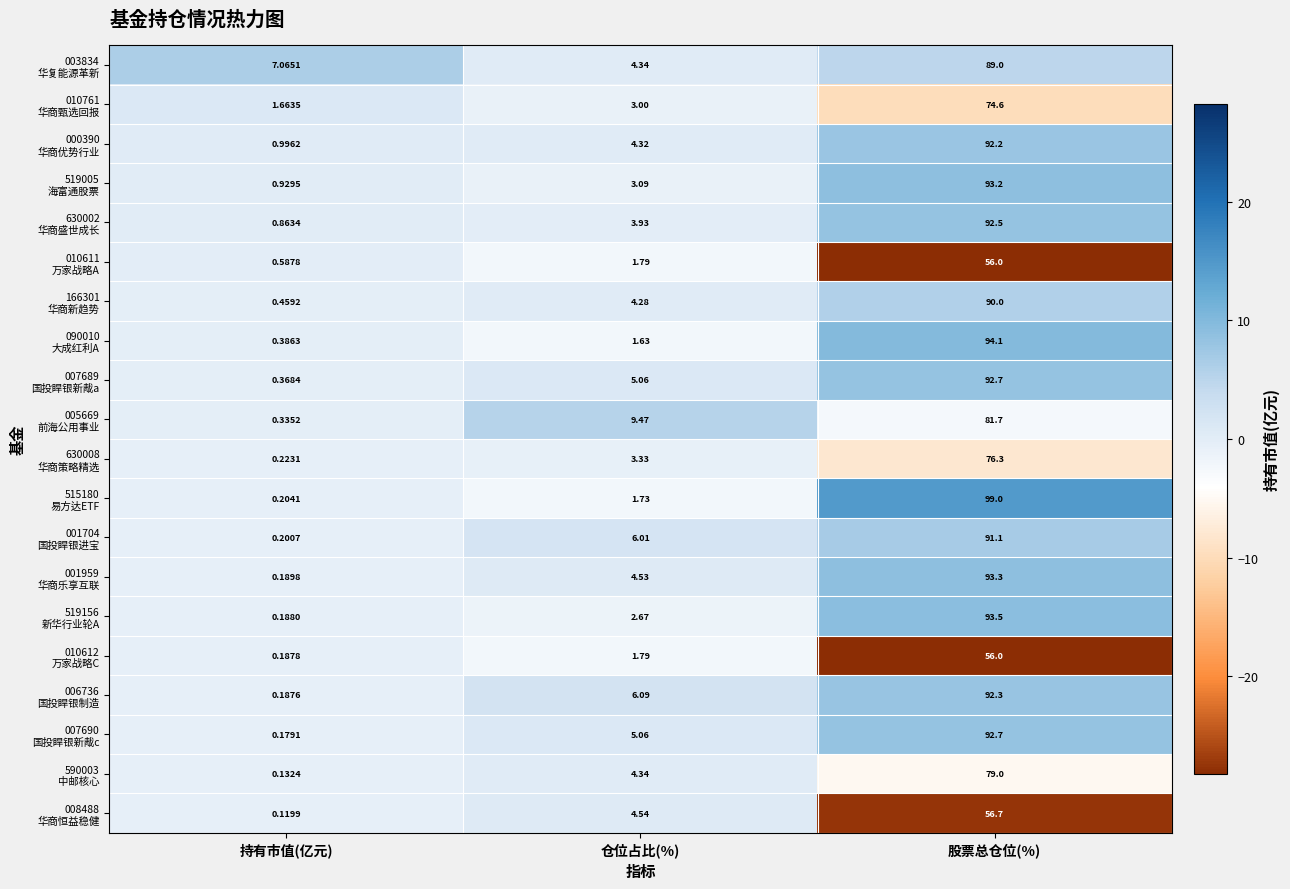

At which category is the sum across all series the highest?

股票总仓位(%)